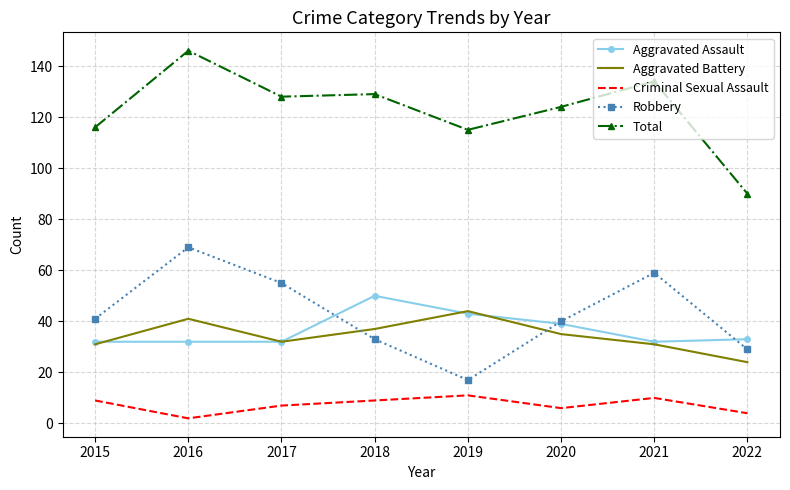

The Total series shows 129 at 2018. True or false?

True